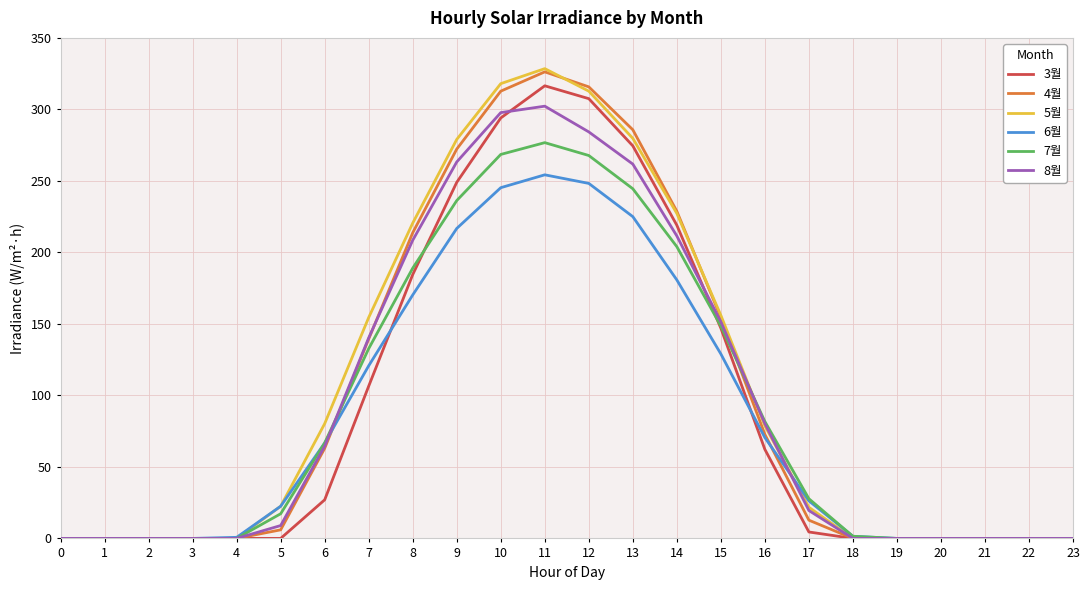

What is the total value across all series at 9?

1516.5